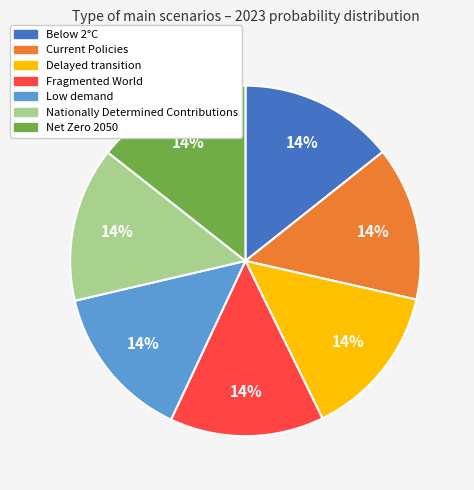

Is there any slice that represents more than half of the pie?

No